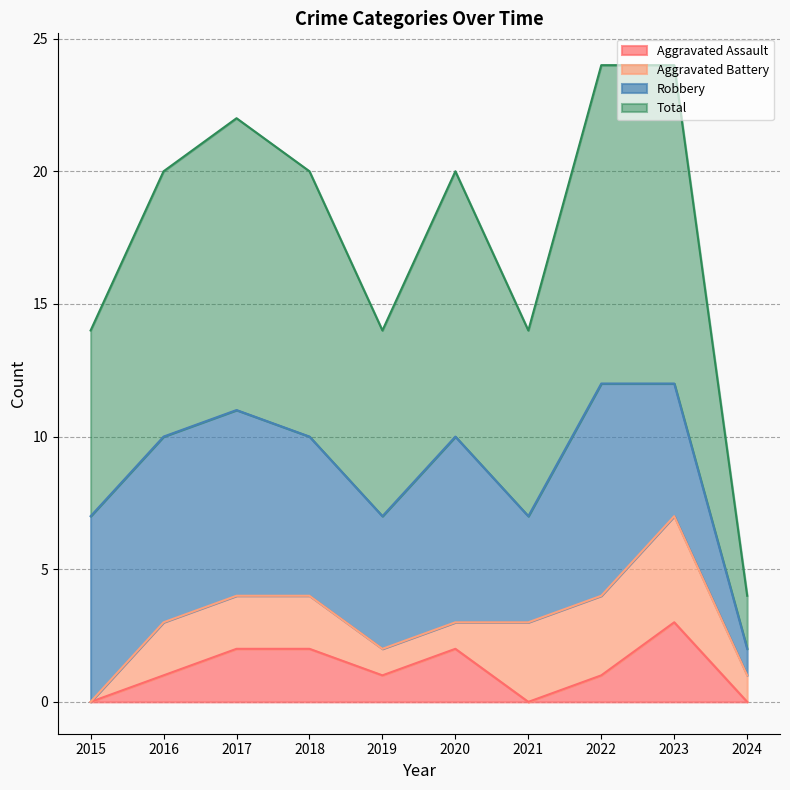

At which category is the sum across all series the highest?

2023